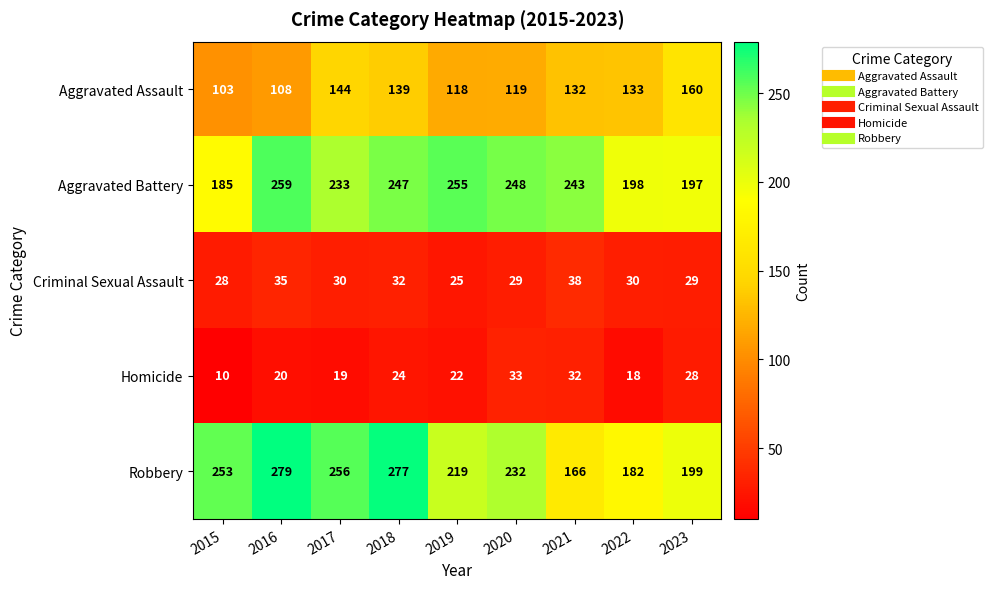

Is it true that Aggravated Battery equals 325 at 2023?

False